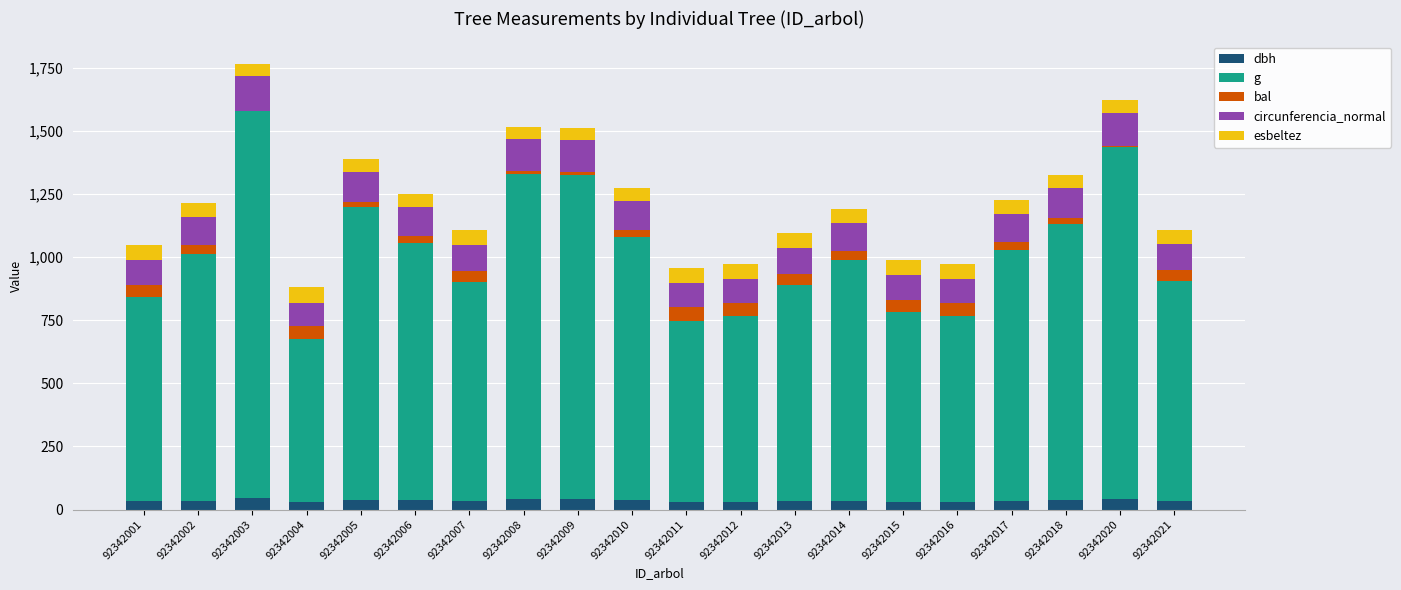

The value of dbh at 92342020 is 42.1. True or false?

True